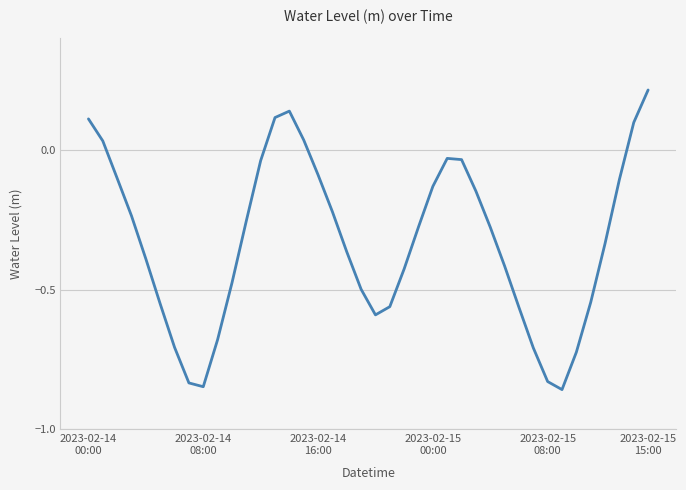

How many lines are shown in the chart?

1